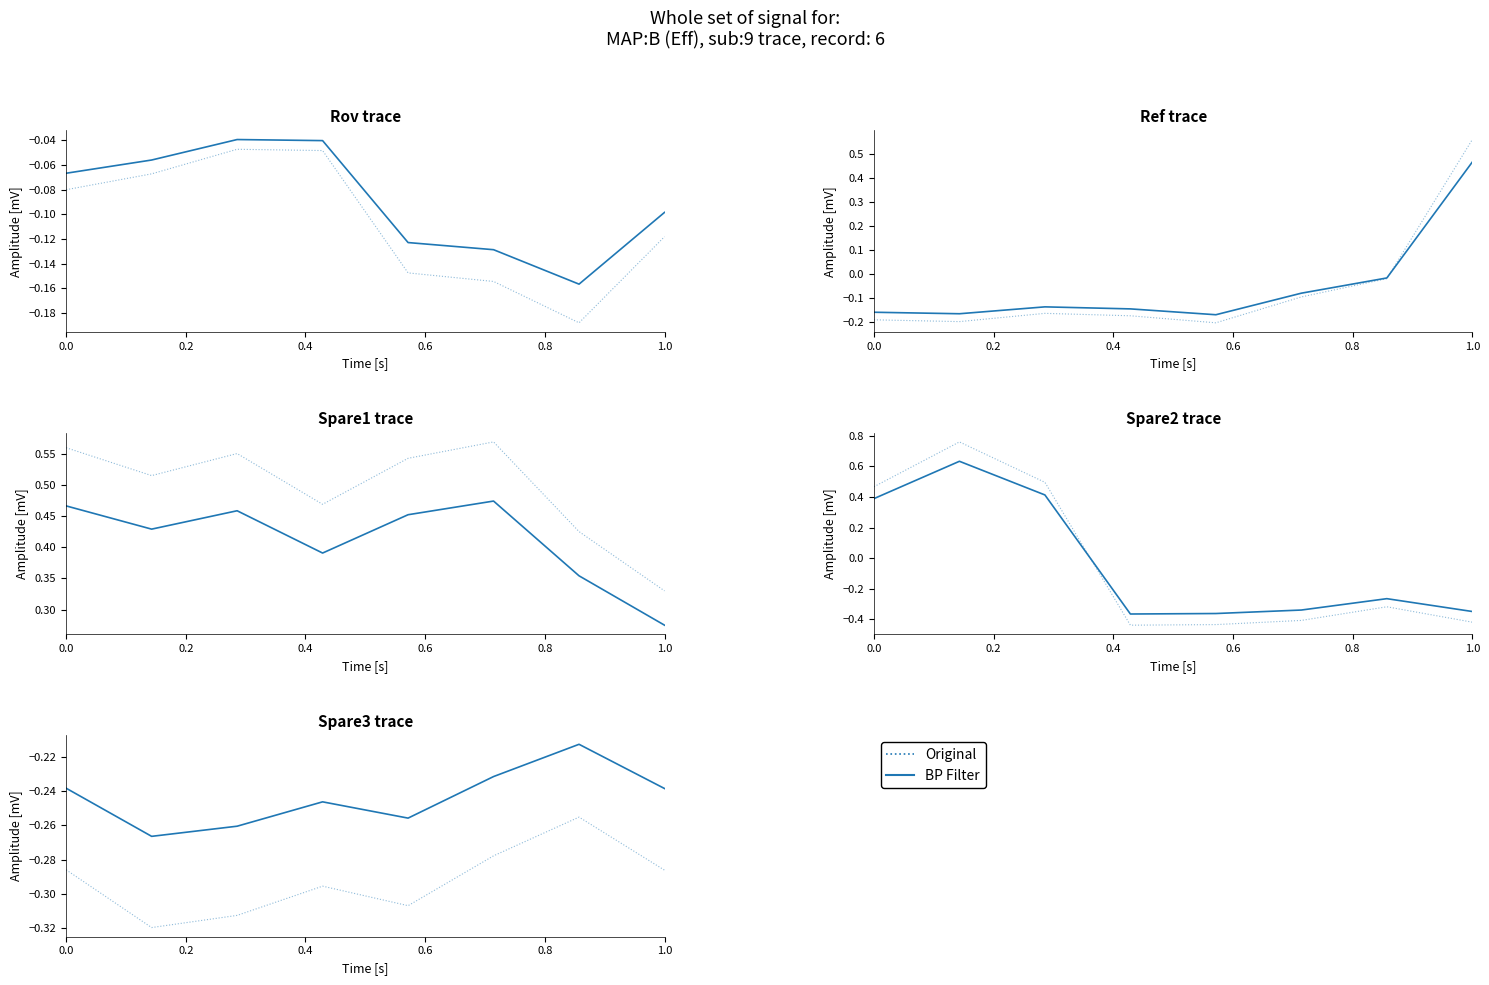

Rank the series at 0.6 from lowest to highest value.

Original, BP Filter